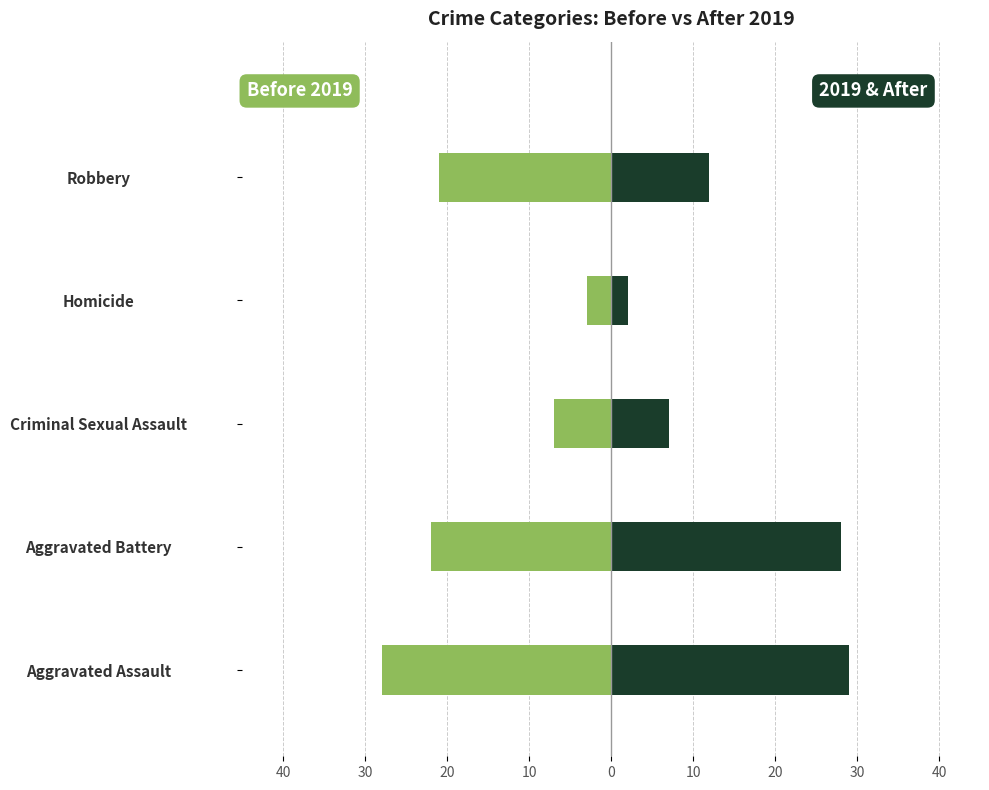

Is it true that Before 2019 equals -15 at Robbery?

False